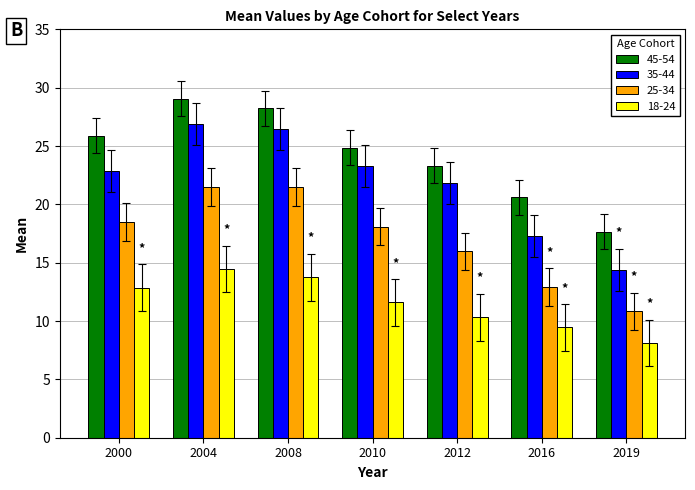

The value of 18-24 at 2012 is 16.7. True or false?

False